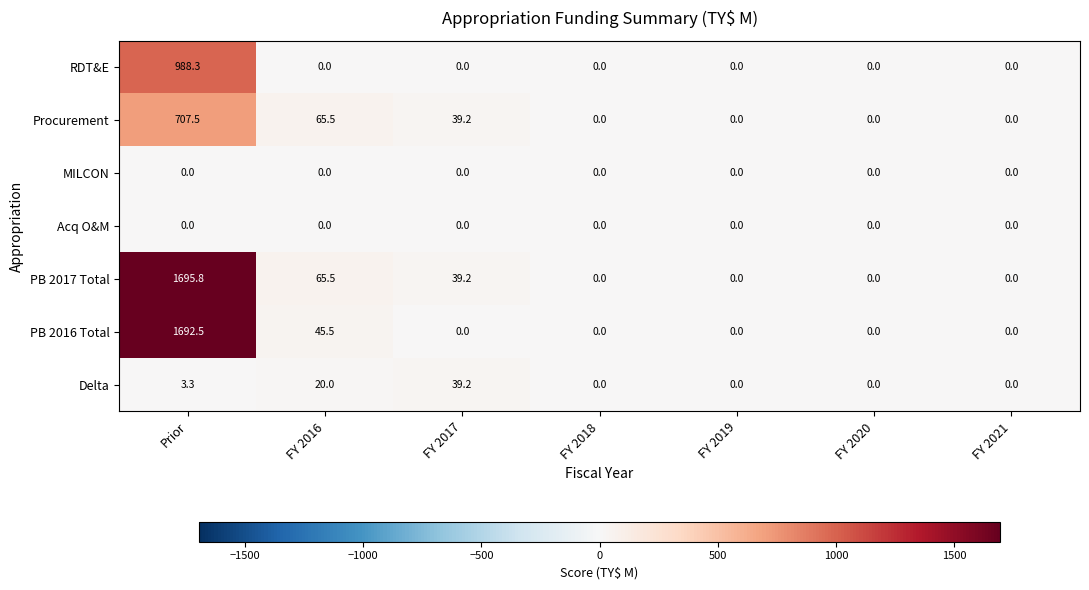

The value of PB 2016 Total at FY 2019 is -1156.1. True or false?

False